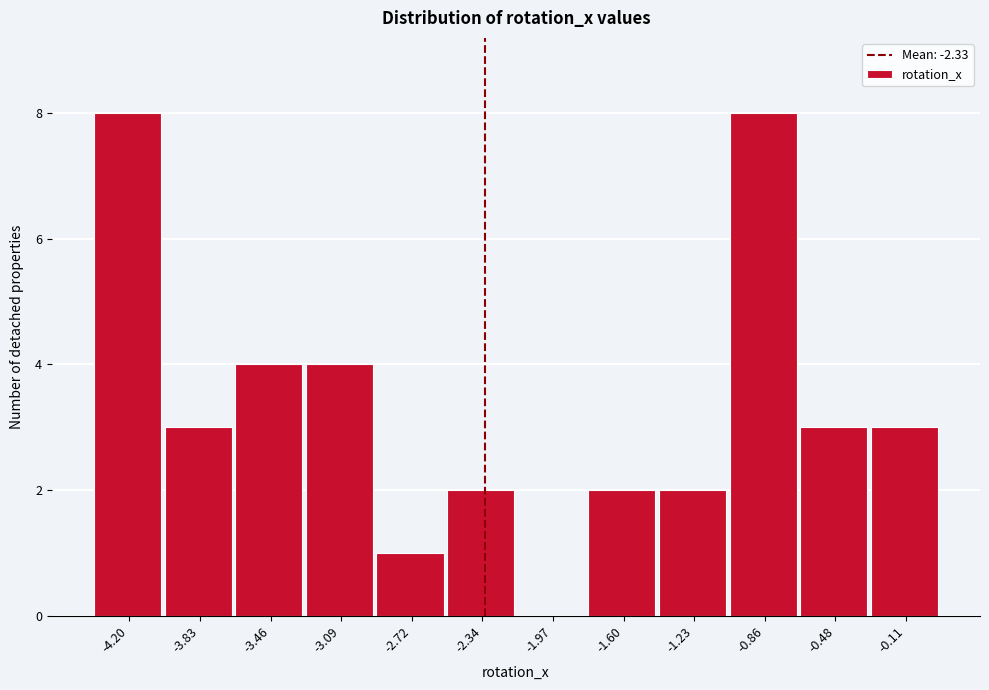

What is the height of the bar covering -0.30 to 0.05 on the x-axis? Neither the bar edges nor the heights are printed on the chart, so give them approximately, as read against the axes.

3